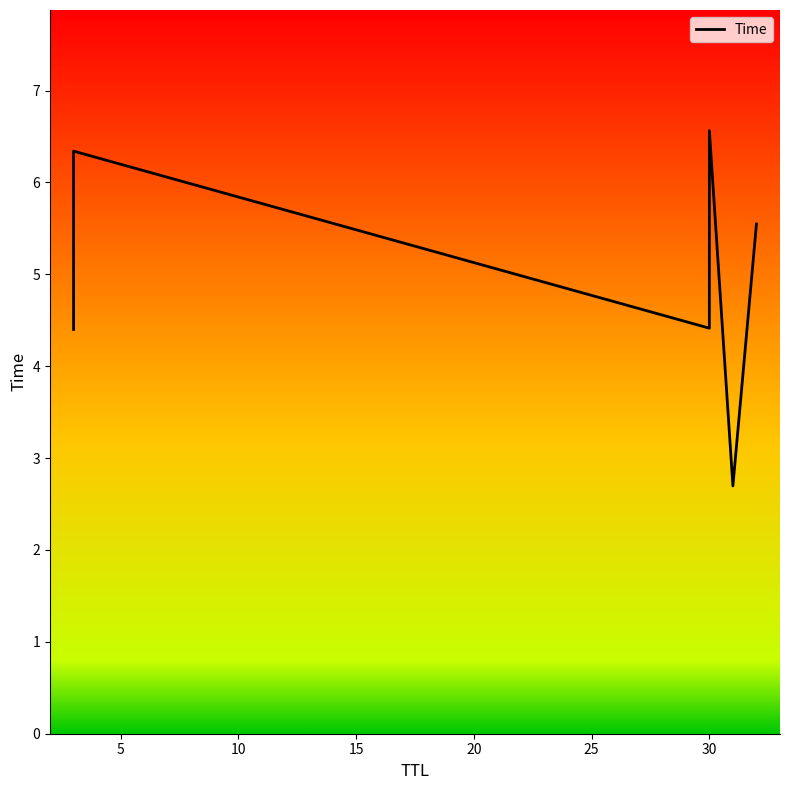

How many data points does each series have?

6